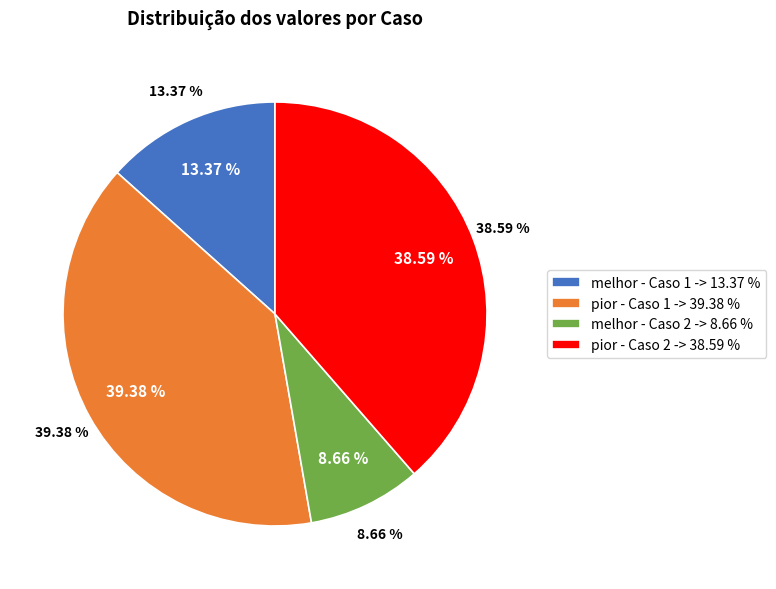

True or false: pior - Caso 2 accounts for 39% of the total.

True